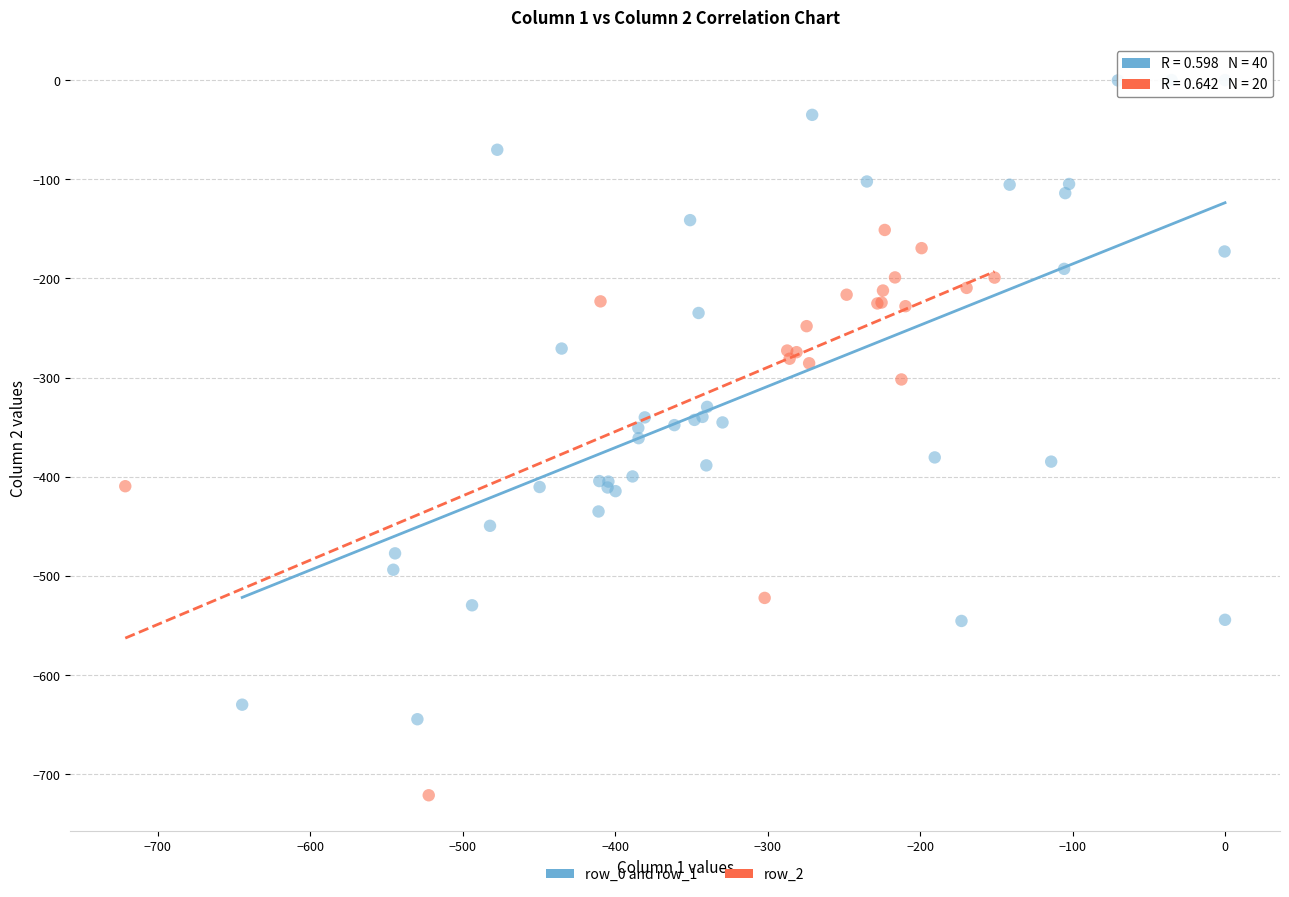

Which series reaches the maximum Y coordinate?

row_0 and row_1